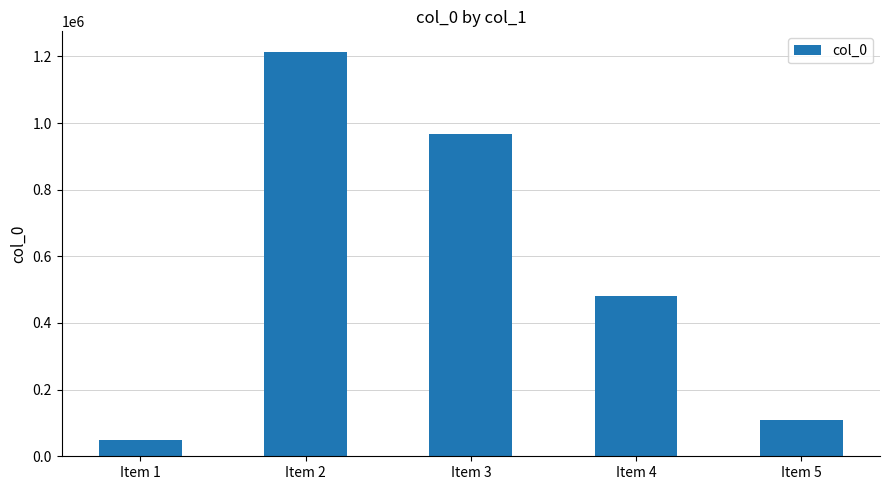

At which label does the data first exceed 480187?

Item 2